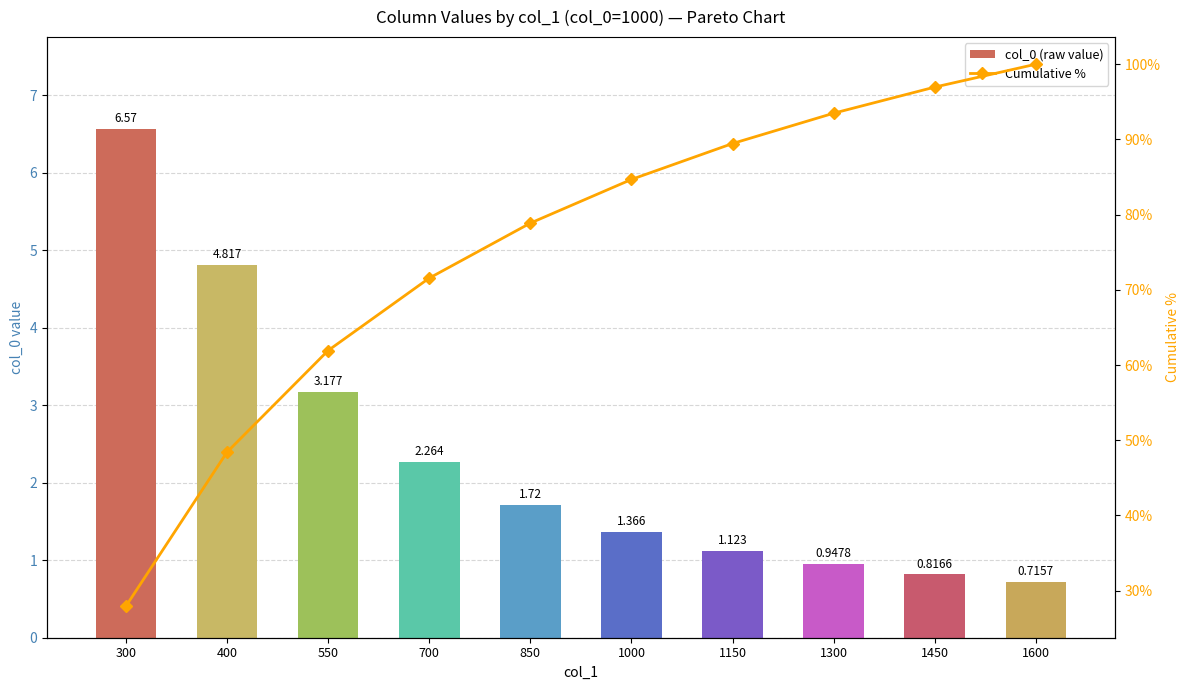

The value of Cumulative % at 700 is 120.3. True or false?

False